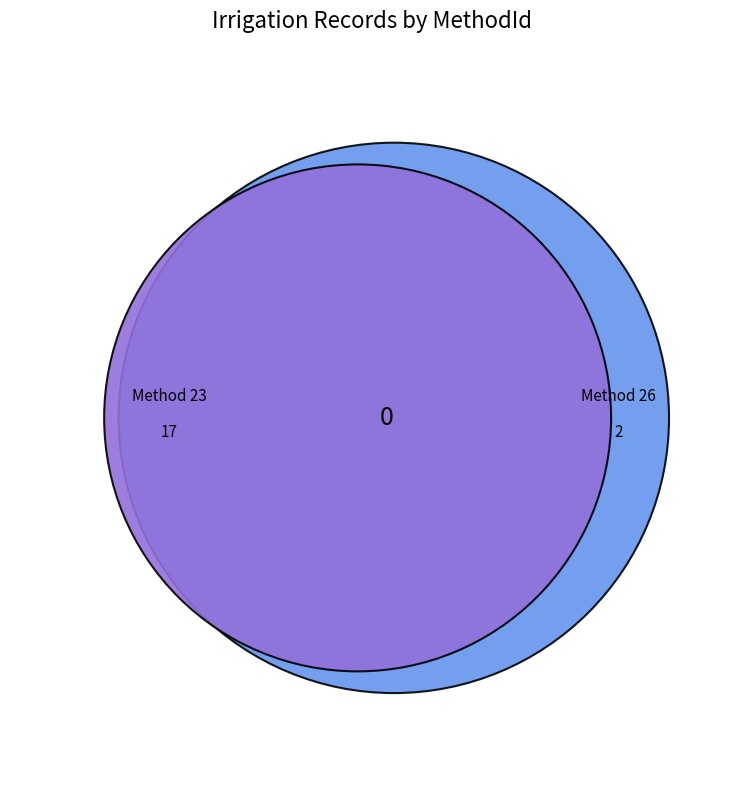

How many slices are in this pie chart?

2